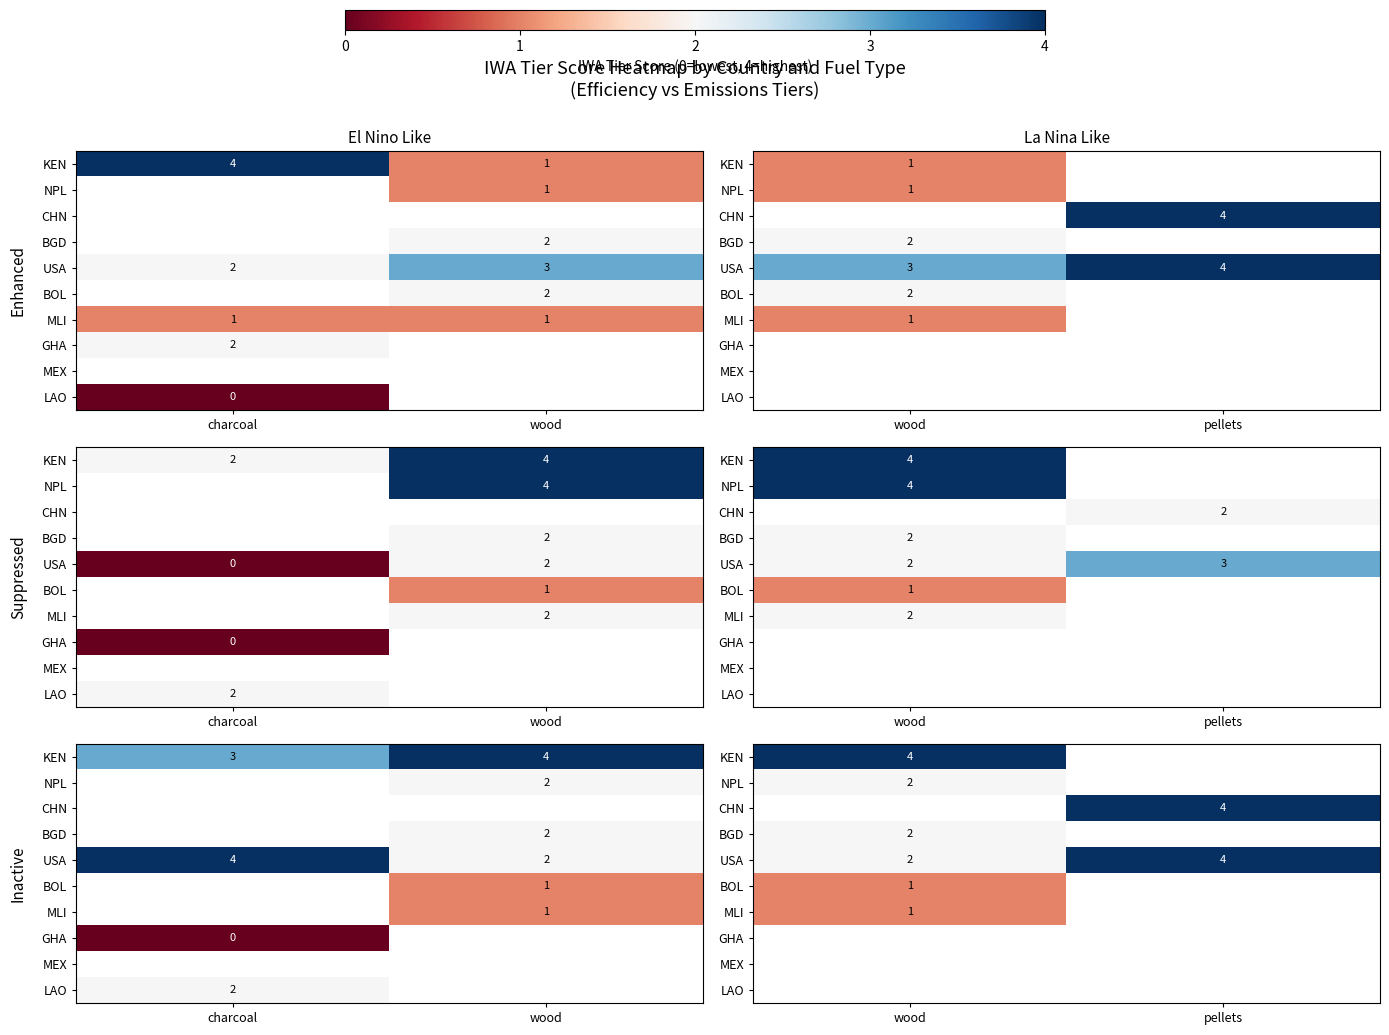

What is the maximum value for MLI?

1.0